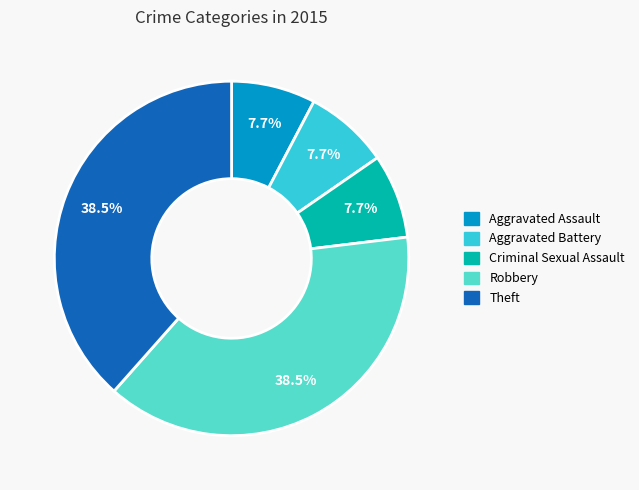

To the nearest percent, what is the combined percentage of Criminal Sexual Assault and Theft?

46%